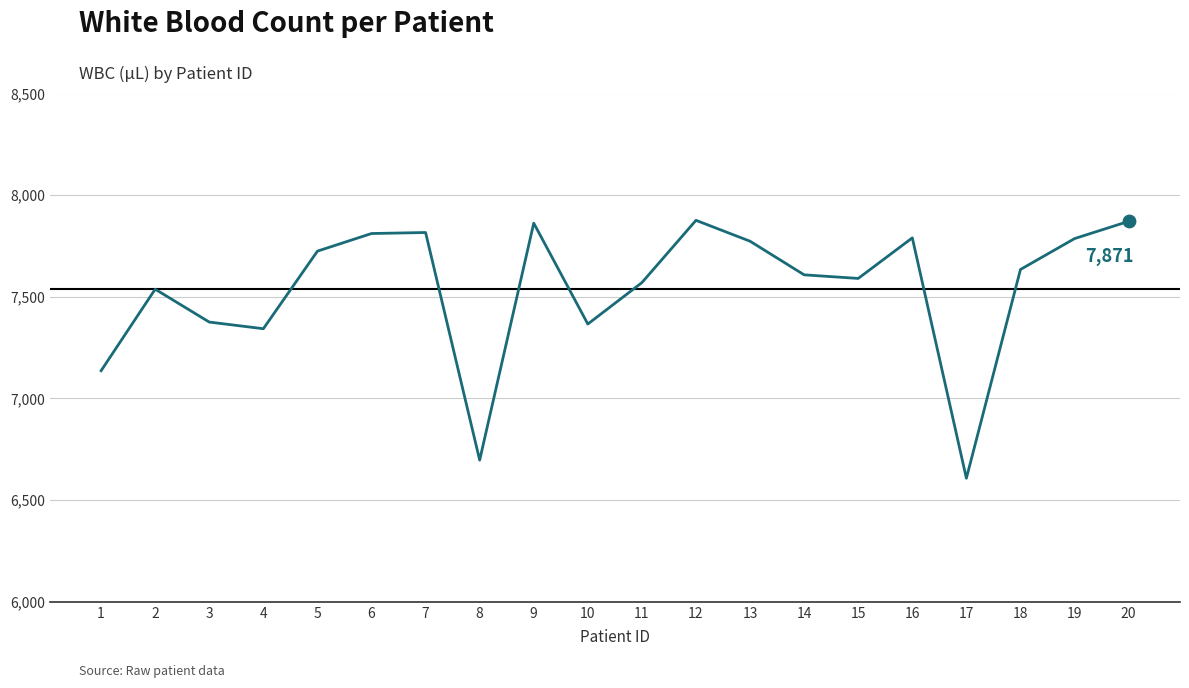

Approximately how many times larger is the value at 7 compared to 1?

1.1